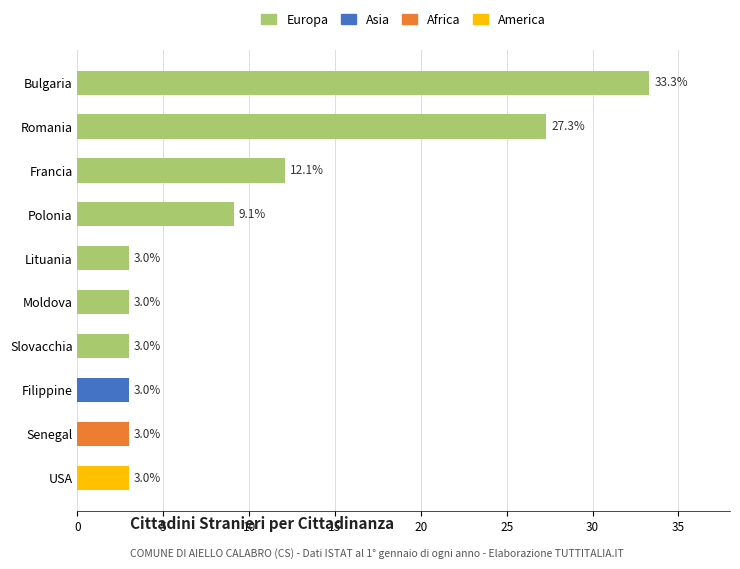

Which series has the largest total across all categories?

Europa